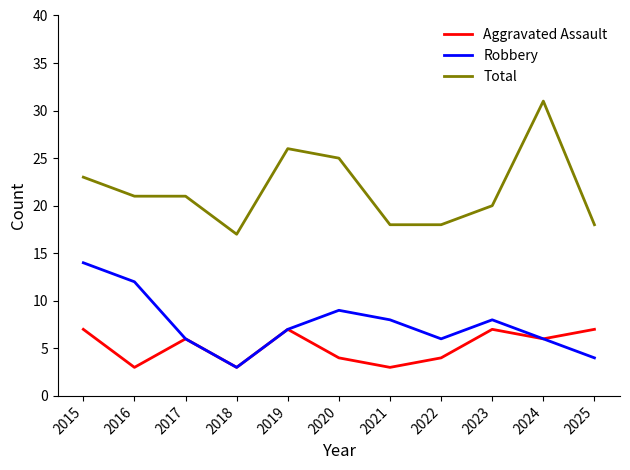

Is it true that Total equals 20 at 2023?

True